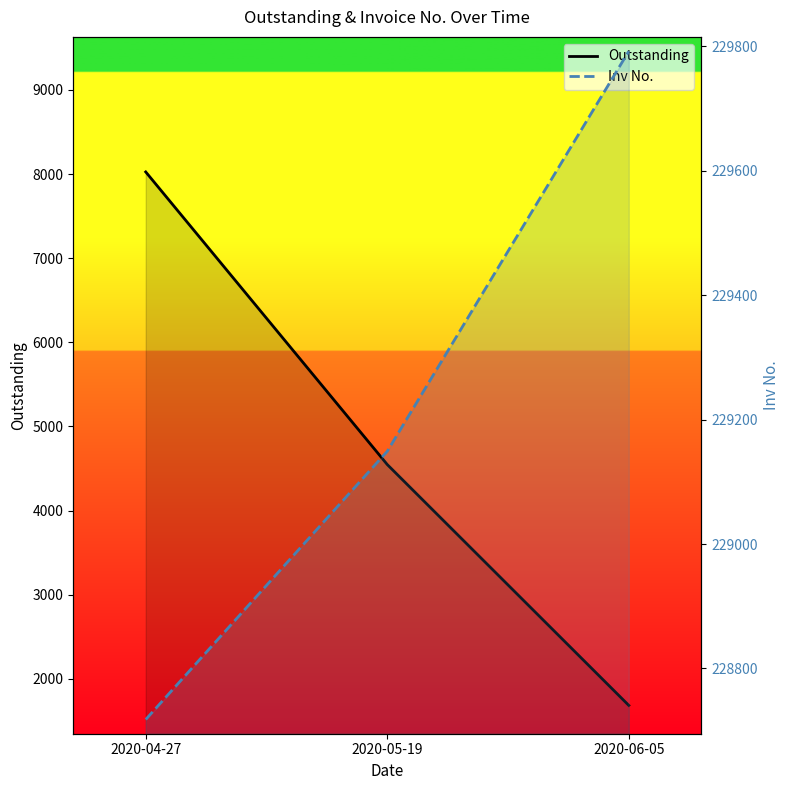

What is the difference between the highest and lowest values at 2020-05-19?

224601.5